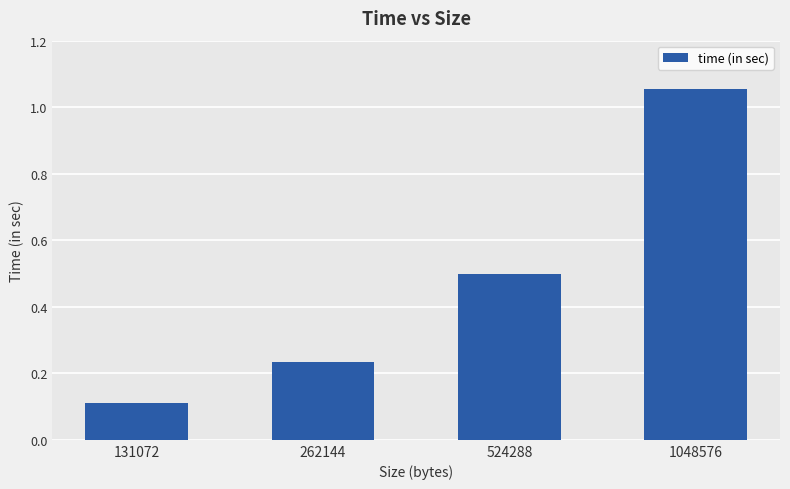

What is the change in value from 131072 to 1048576?

+0.9